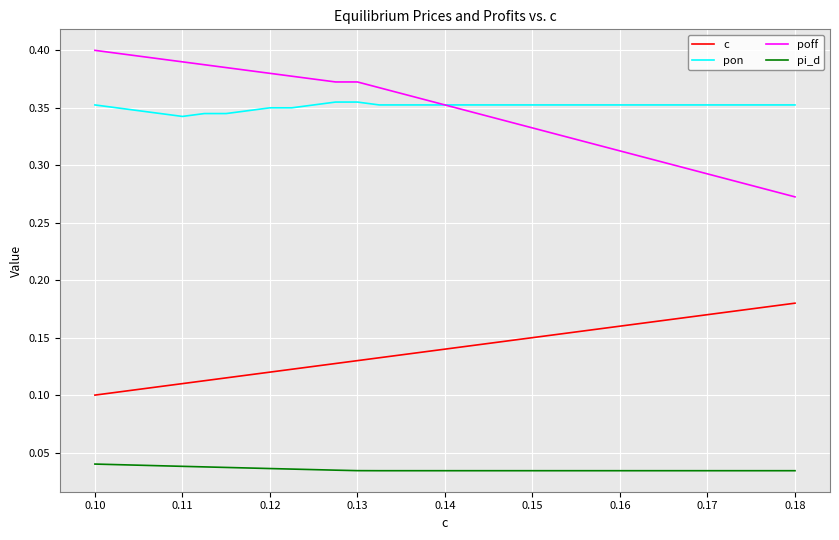

True or false: c and poff cross at least once.

False